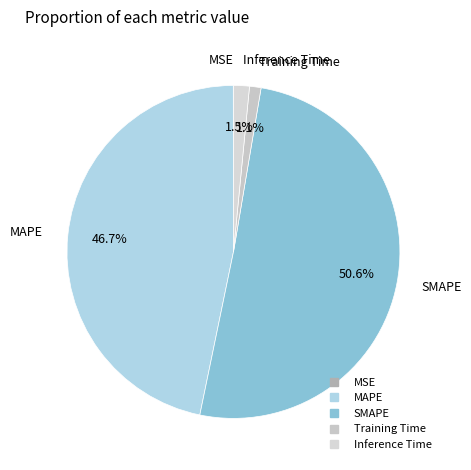

Which category has the biggest portion of the pie?

SMAPE